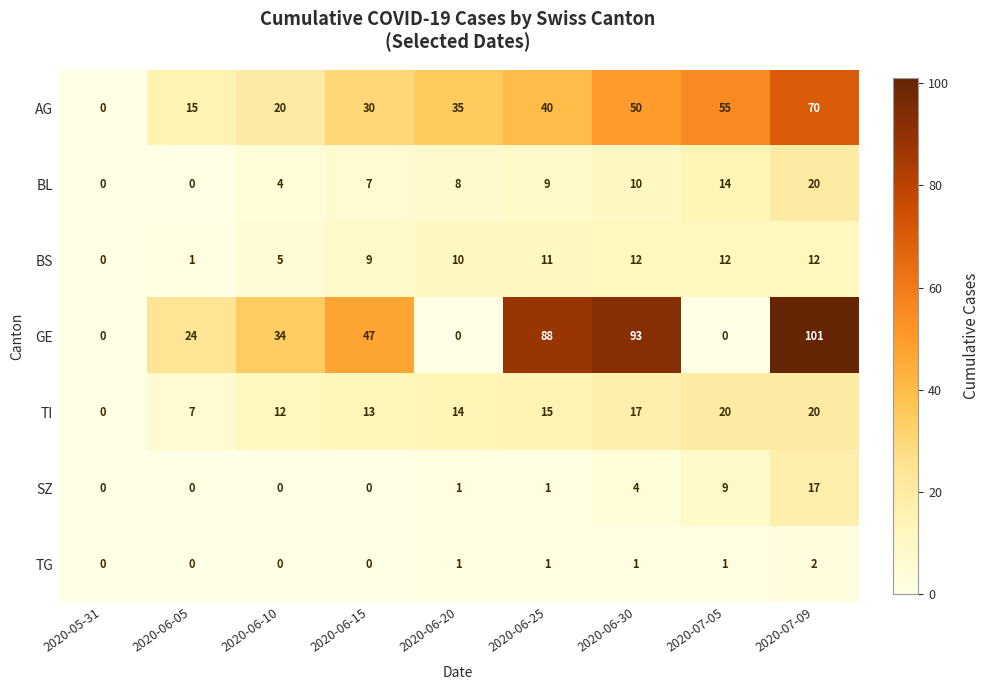

What is the difference between the second highest and second lowest values in the SZ series?

9